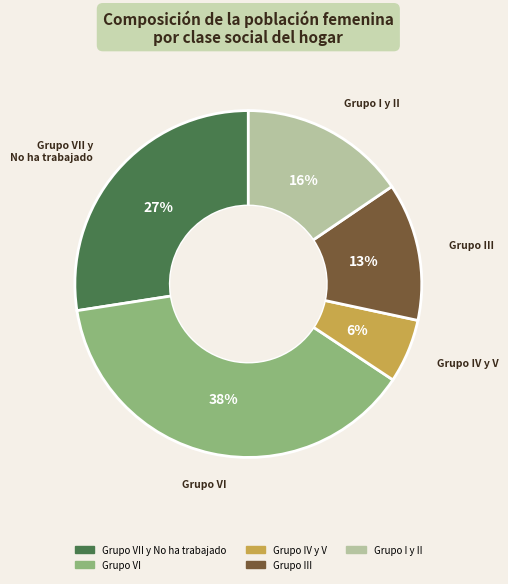

Does any single category account for the majority?

No